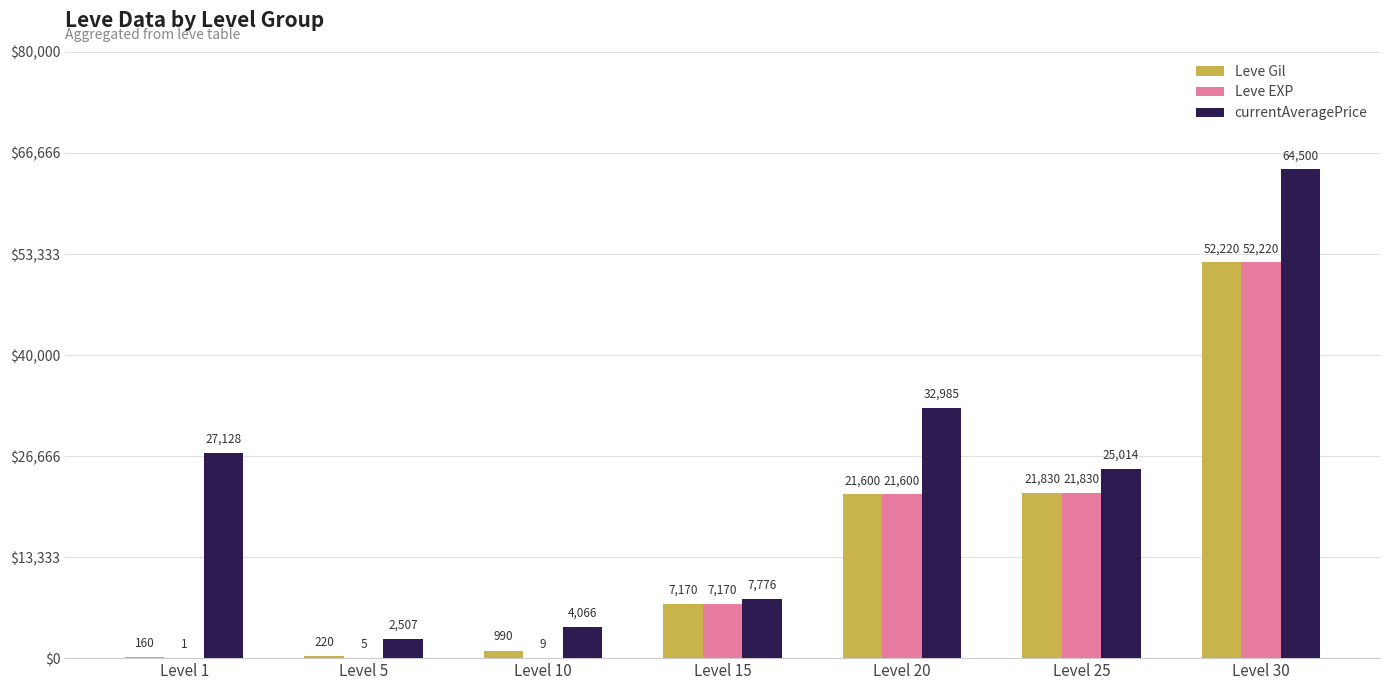

True or false: Leve Gil has a value of 21830 at Level 25.

True